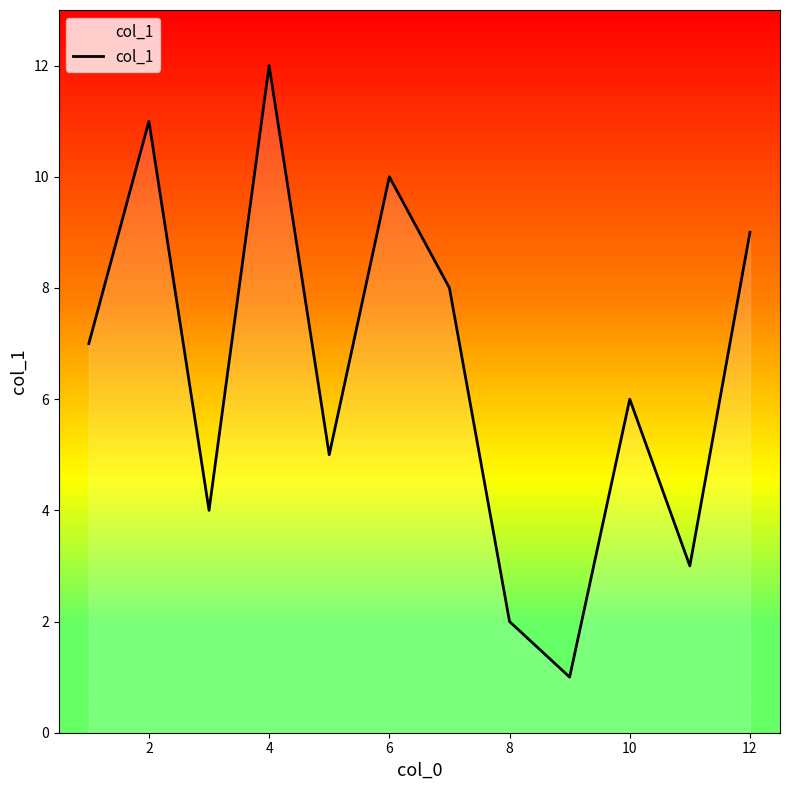

What is the difference between the second highest and minimum values?

10